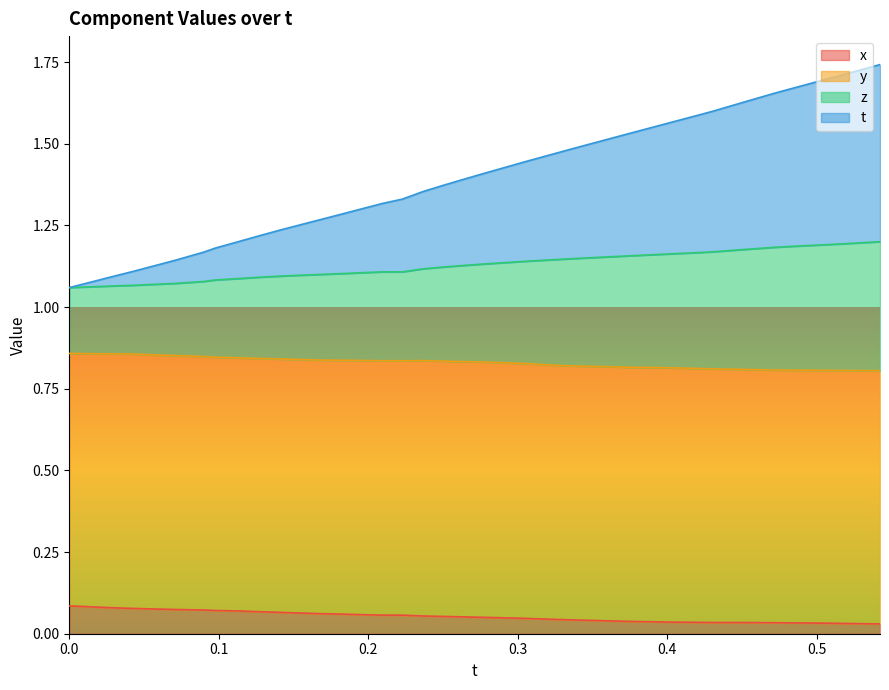

True or false: t and x intersect in this chart.

False